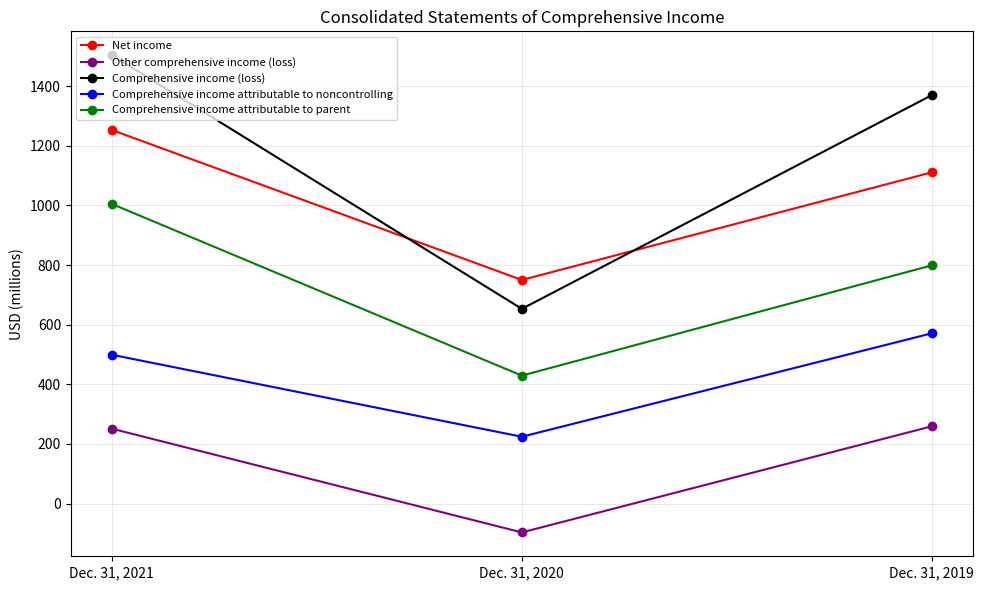

True or false: Net income has a value of 481 at Dec. 31, 2021.

False